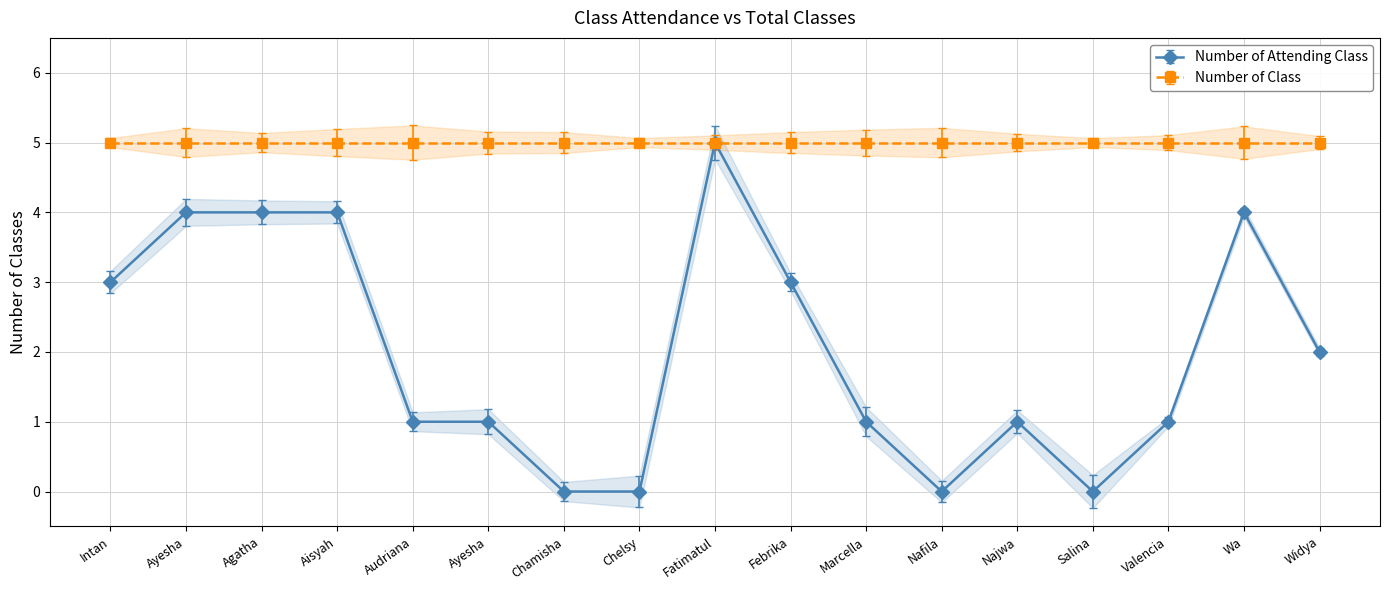

Approximately how many times larger is the value at Audriana Clarissa compared to Febrika Leonanda Talupun?

0.3